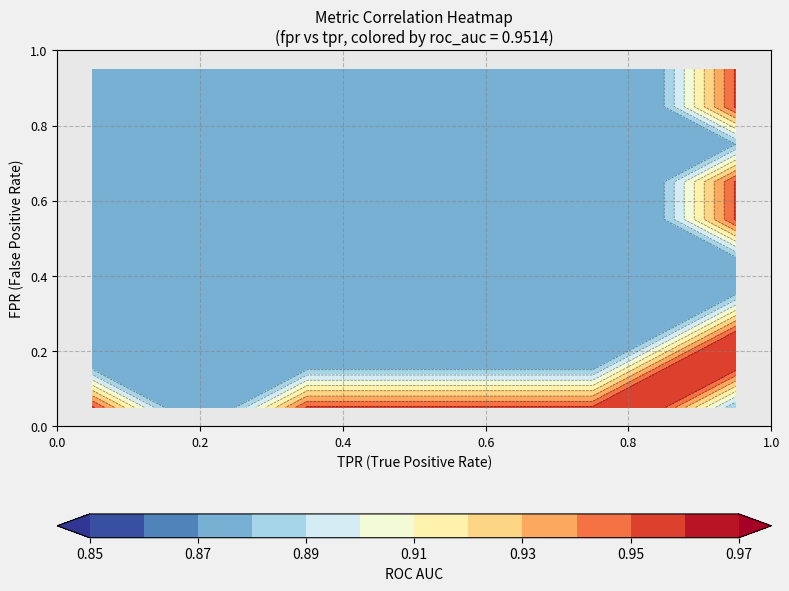

Count the number of categories in the chart.

40